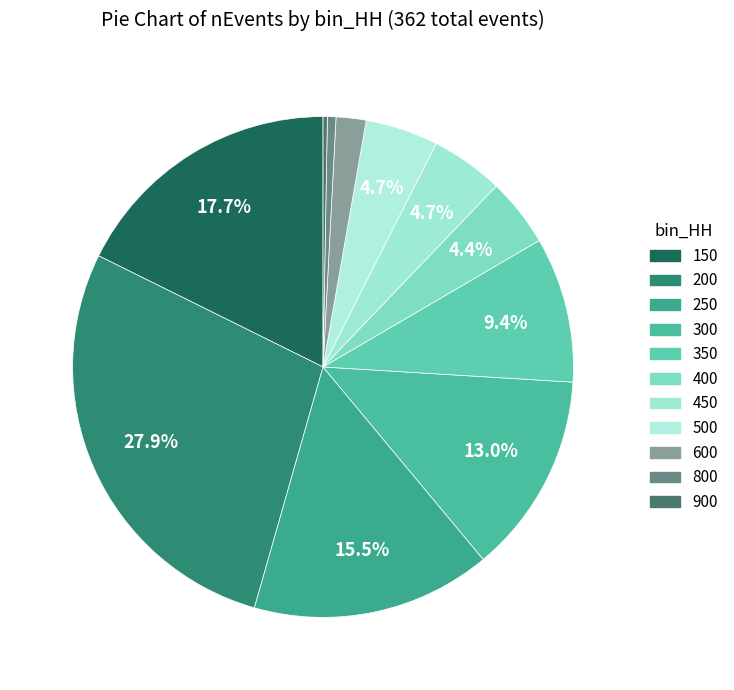

Rank the categories by value from highest to lowest.

200, 150, 250, 300, 350, 450, 500, 400, 600, 800, 900